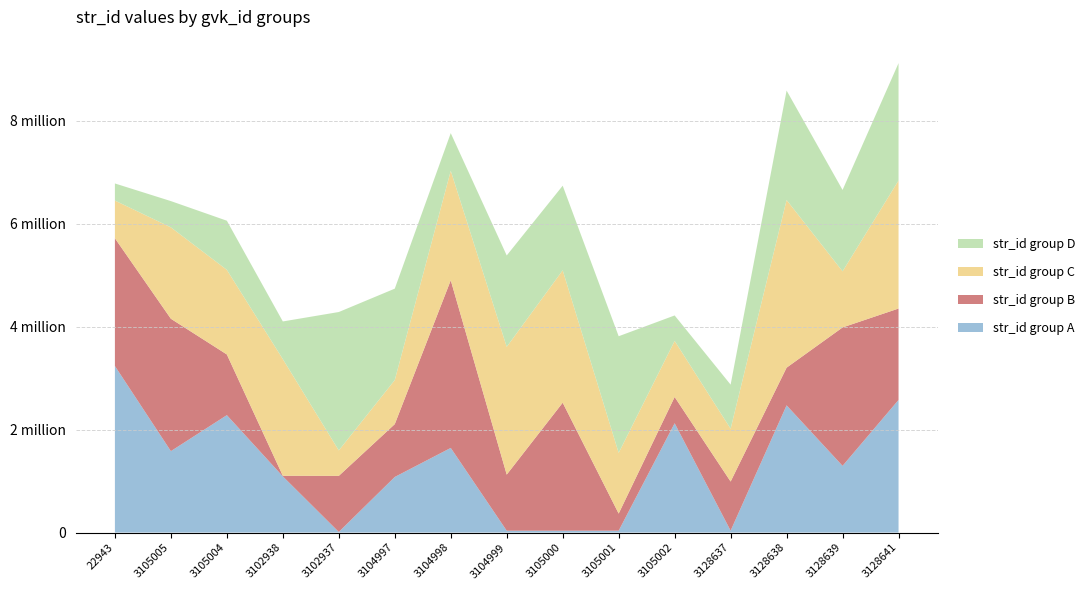

Reading left to right, extract all data points from this chart.

str_id group A: 3233688	1580452	2279262	1090602	11426	1079079	1642885	35520	35536	35753	2122134	35992	2469500	1294906	2574681
str_id group B: 2480537	2570561	1178531	11426	1088686	1025791	3255182	1089317	2485551	332256	509953	953955	731696	2687411	1774727
str_id group C: 731606	1774549	1642751	2264904	494268	855831	2125516	2480537	2570561	1178531	1088686	1025791	3255182	1089317	2485551
str_id group D: 332256	509953	953955	731696	2687411	1774727	731606	1774549	1642751	2264904	494268	855831	2125516	1580452	2279262